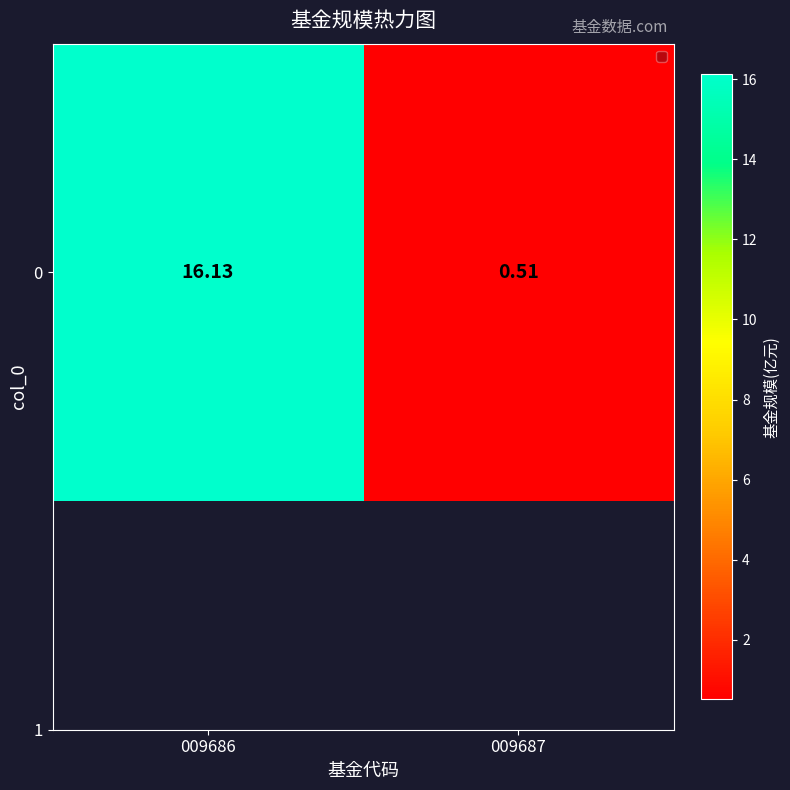

What is the sum of all values?

16.6